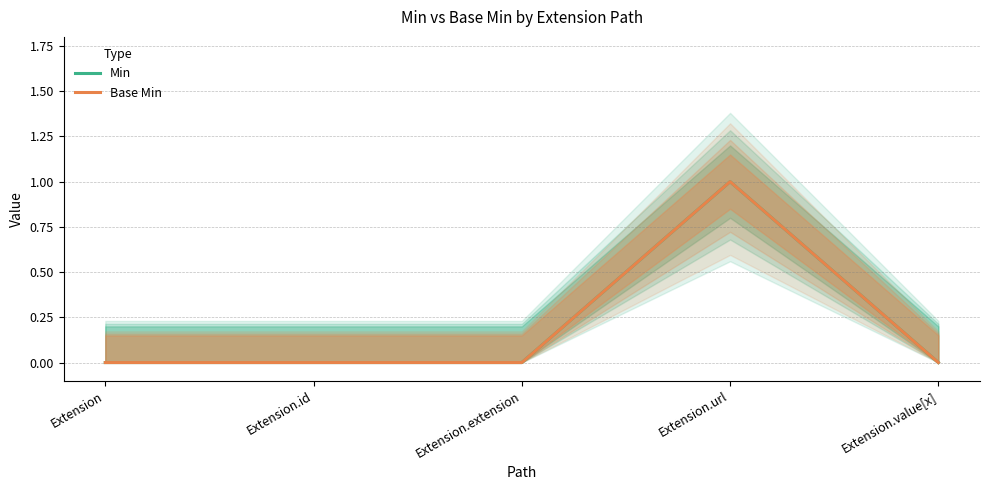

Is the value of Min at Extension.value[x] greater than the value of Base Min at Extension.id?

No